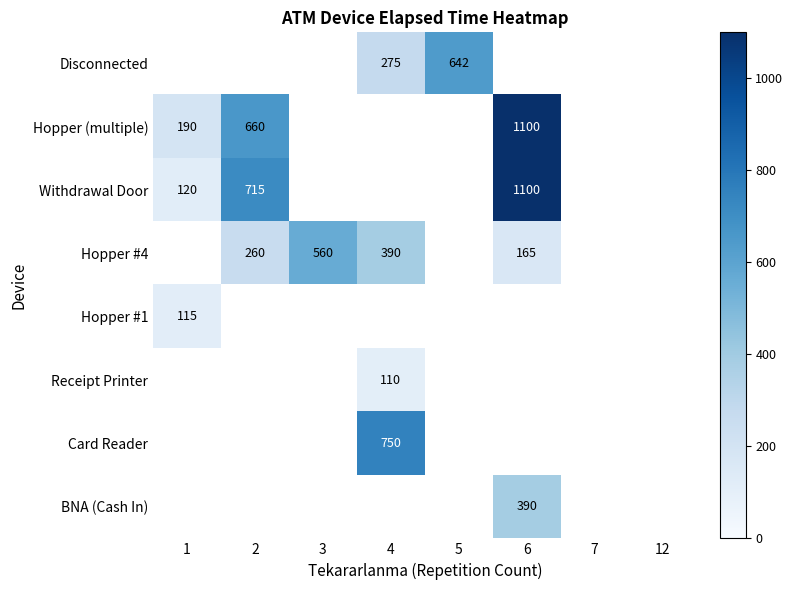

At which label is Hopper #1 closest to 115?

1